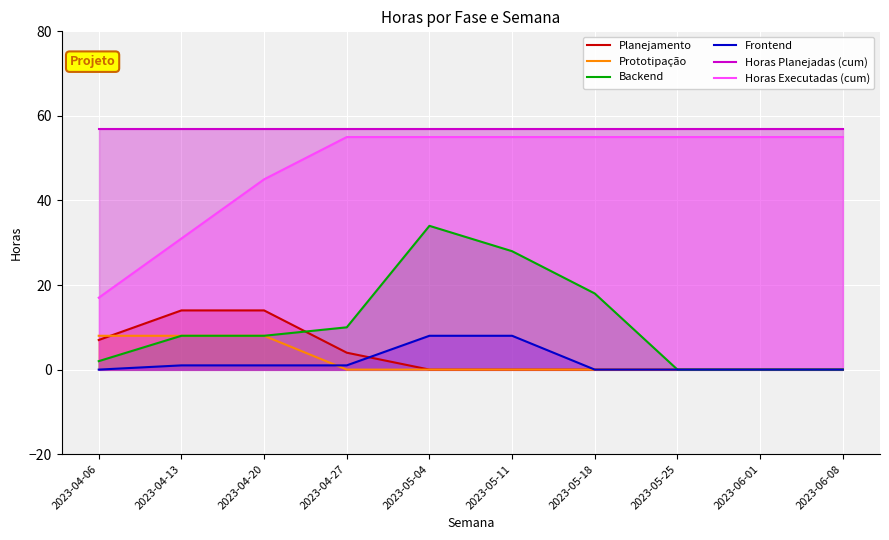

Reading right to left, extract all data points from this chart.

Planejamento: 0	0	0	0	0	0	4	14	14	7
Prototipação: 0	0	0	0	0	0	0	8	8	8
Backend: 0	0	0	18	28	34	10	8	8	2
Frontend: 0	0	0	0	8	8	1	1	1	0
Horas Planejadas (cum): 57	57	57	57	57	57	57	57	57	57
Horas Executadas (cum): 55	55	55	55	55	55	55	45	31	17